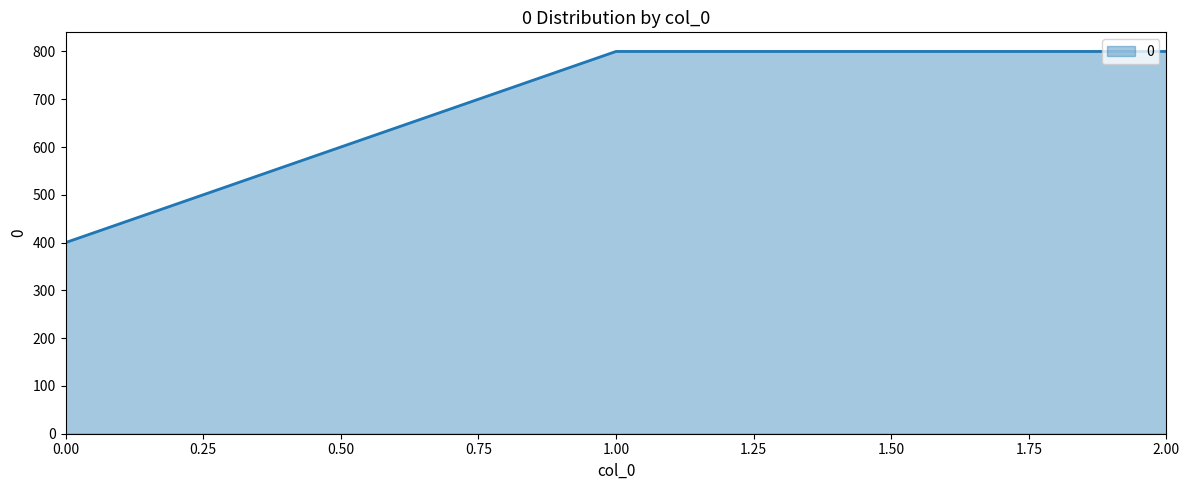

Reading left to right, list all the values displayed in this chart.

400	800	800